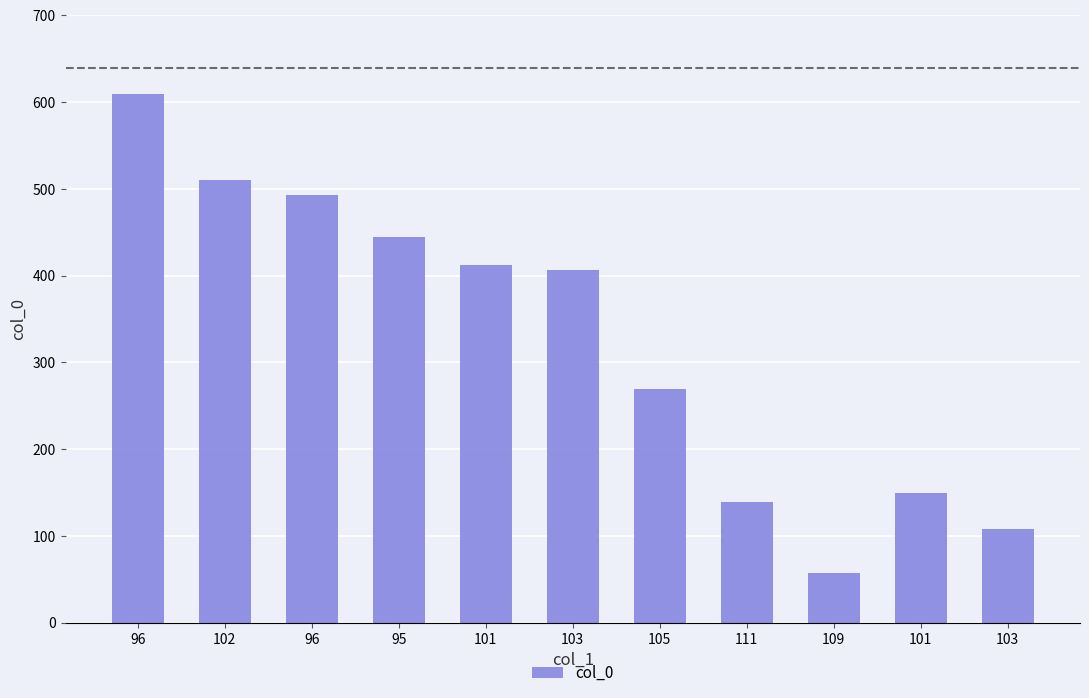

What is the difference between the values at 96 and 96?

116